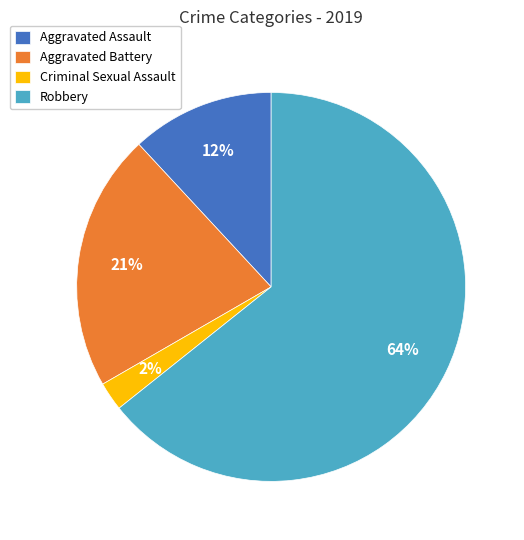

What percentage is the Aggravated Battery slice, to the nearest percent?

21%